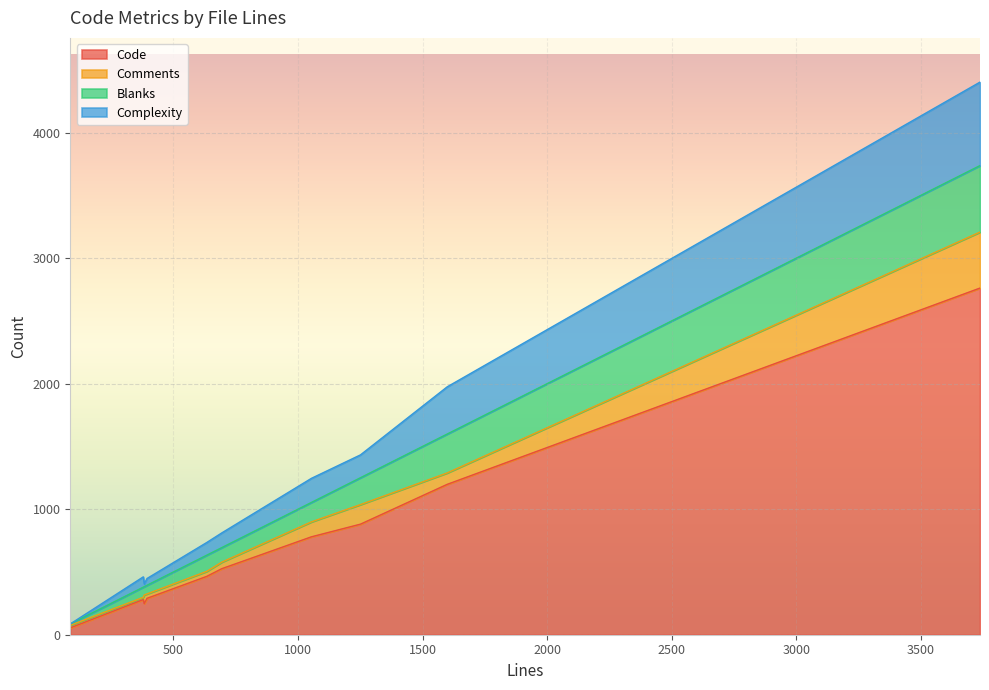

True or false: Comments has more than 0 interior local peaks.

True